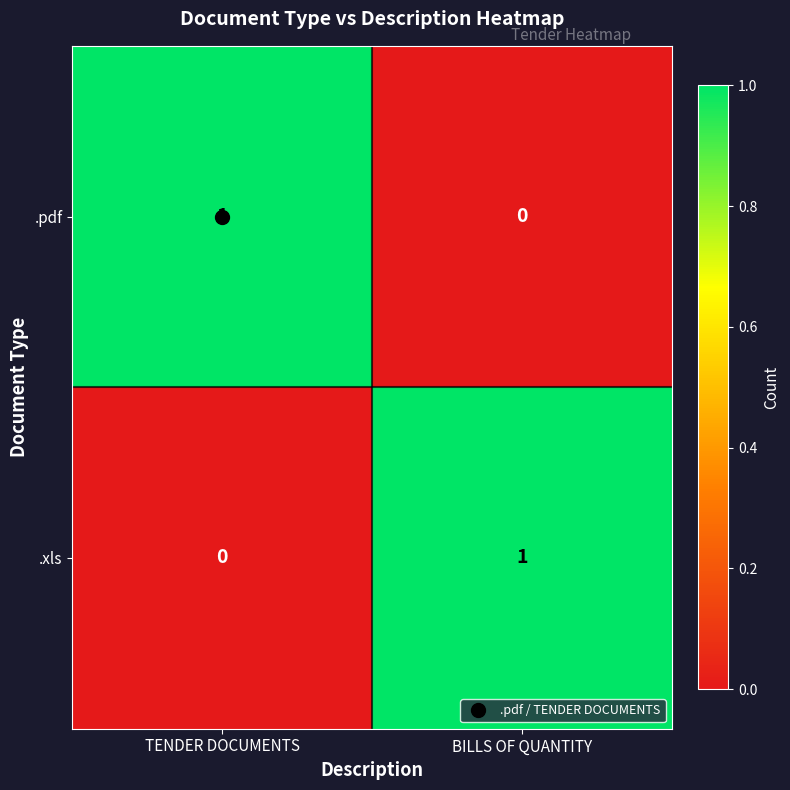

At BILLS OF QUANTITY, list the series in order from largest to smallest.

.xls, .pdf